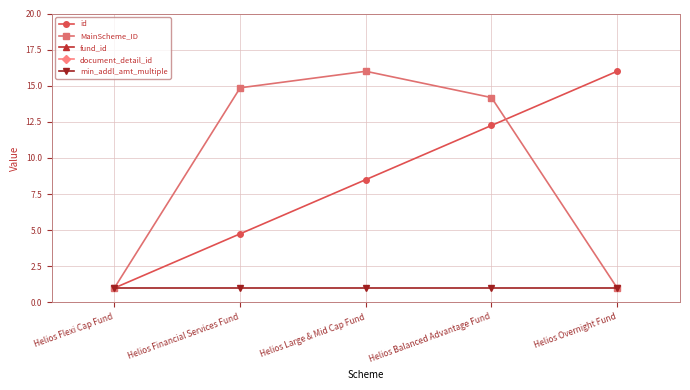

What is the highest value of the MainScheme_ID series?

16.0